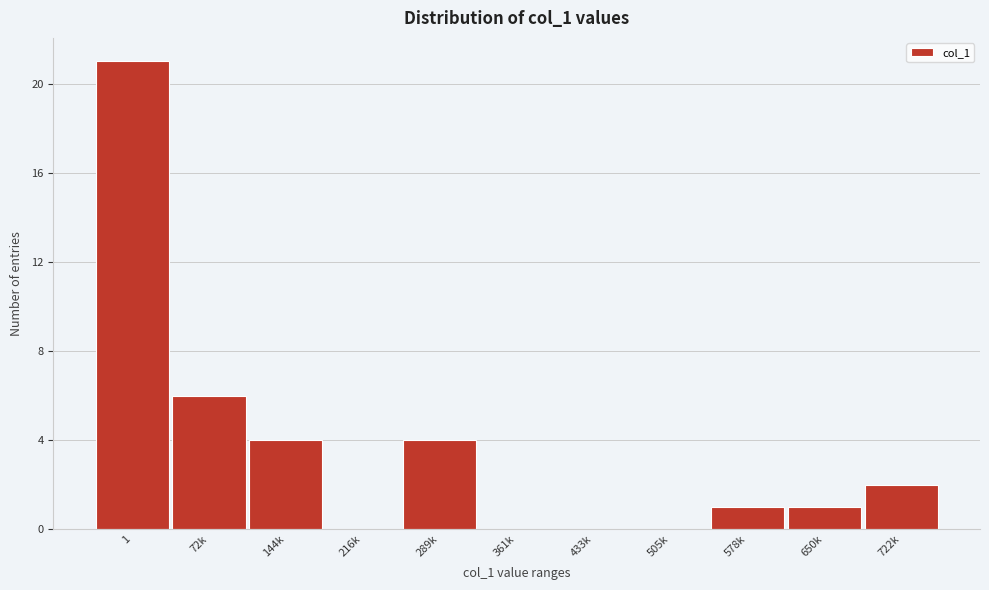

Reading left to right, transcribe all the data shown in this chart.

1=21	72k=6	144k=4	216k=0	289k=4	361k=0	433k=0	505k=0	578k=1	650k=1	722k=2